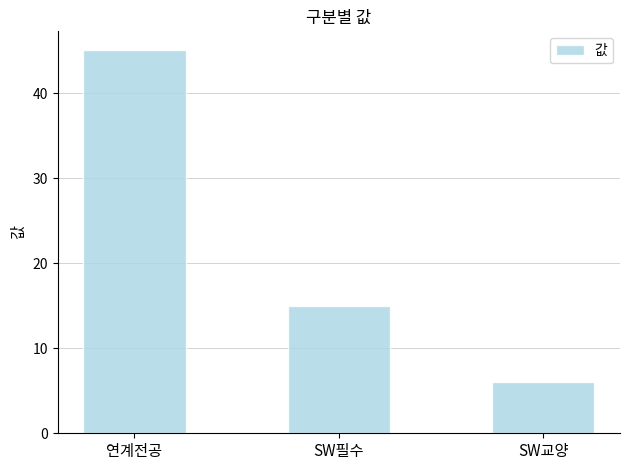

What is the label of the 2nd bar from the right?

SW필수